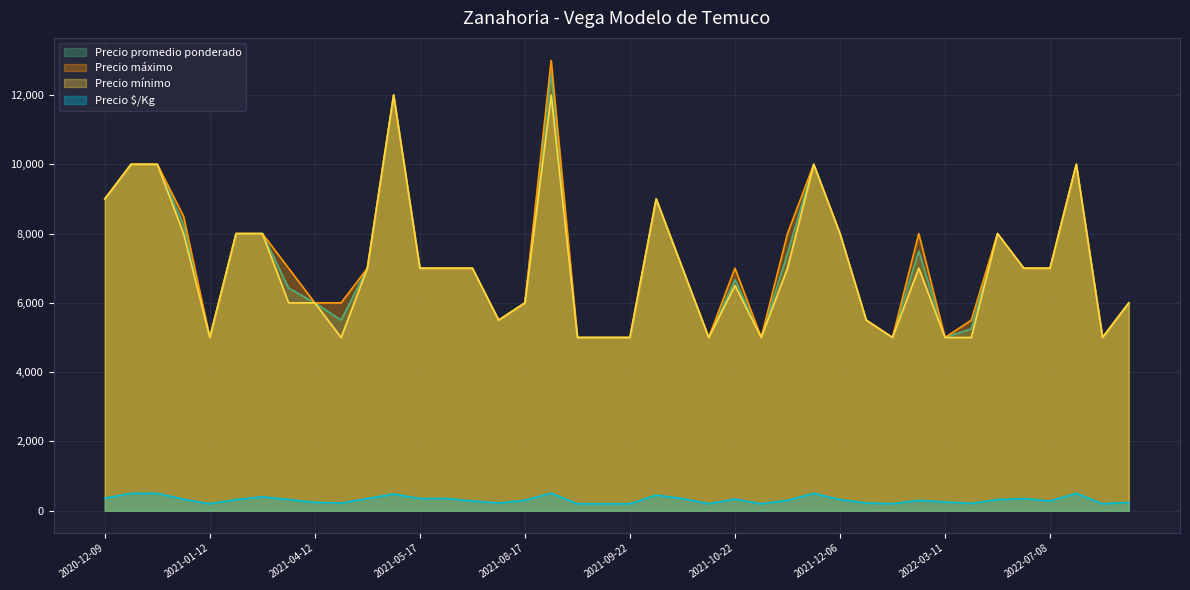

What is the label of the 20th point from the right?

2021-09-22